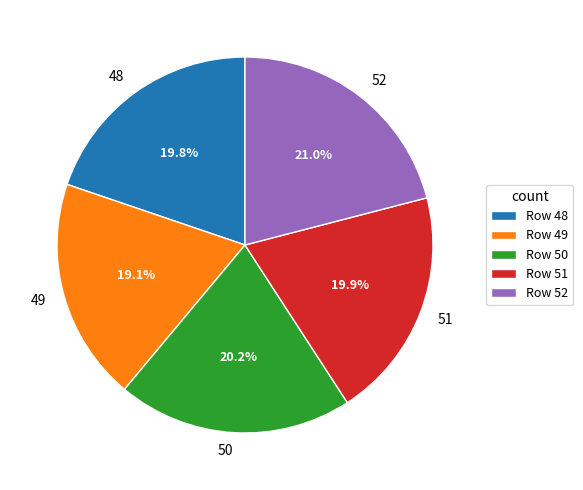

What percentage is the 48 slice, to the nearest percent?

20%